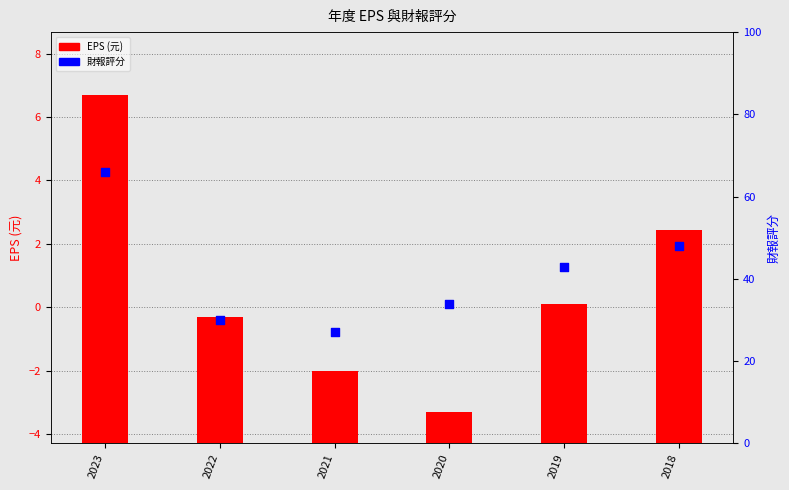

At which category is the sum across all series the highest?

2023